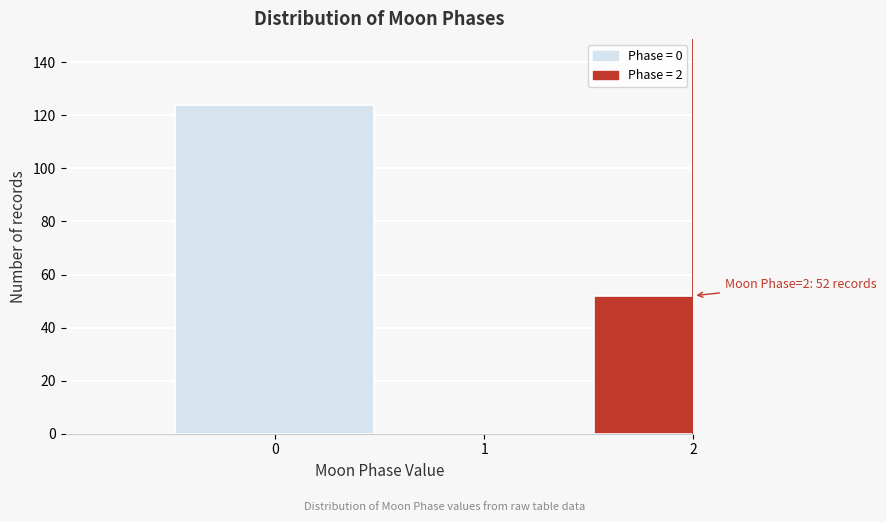

Reading right to left, extract all data points from this chart.

2=52	1=0	0=124